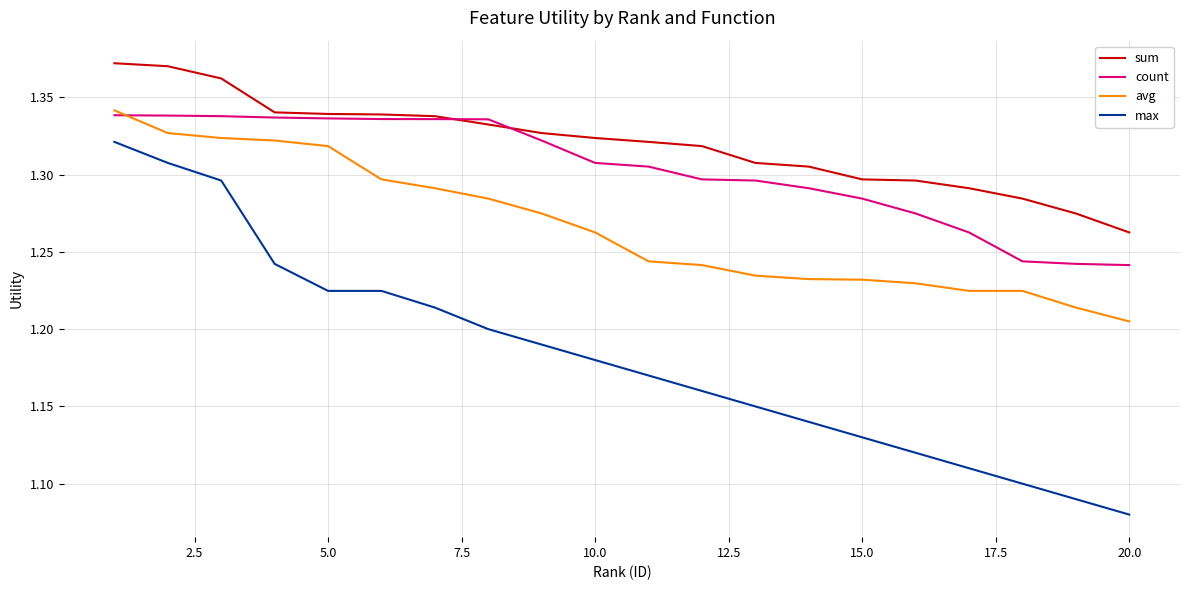

What are all the series names shown in the legend?

sum, count, avg, max